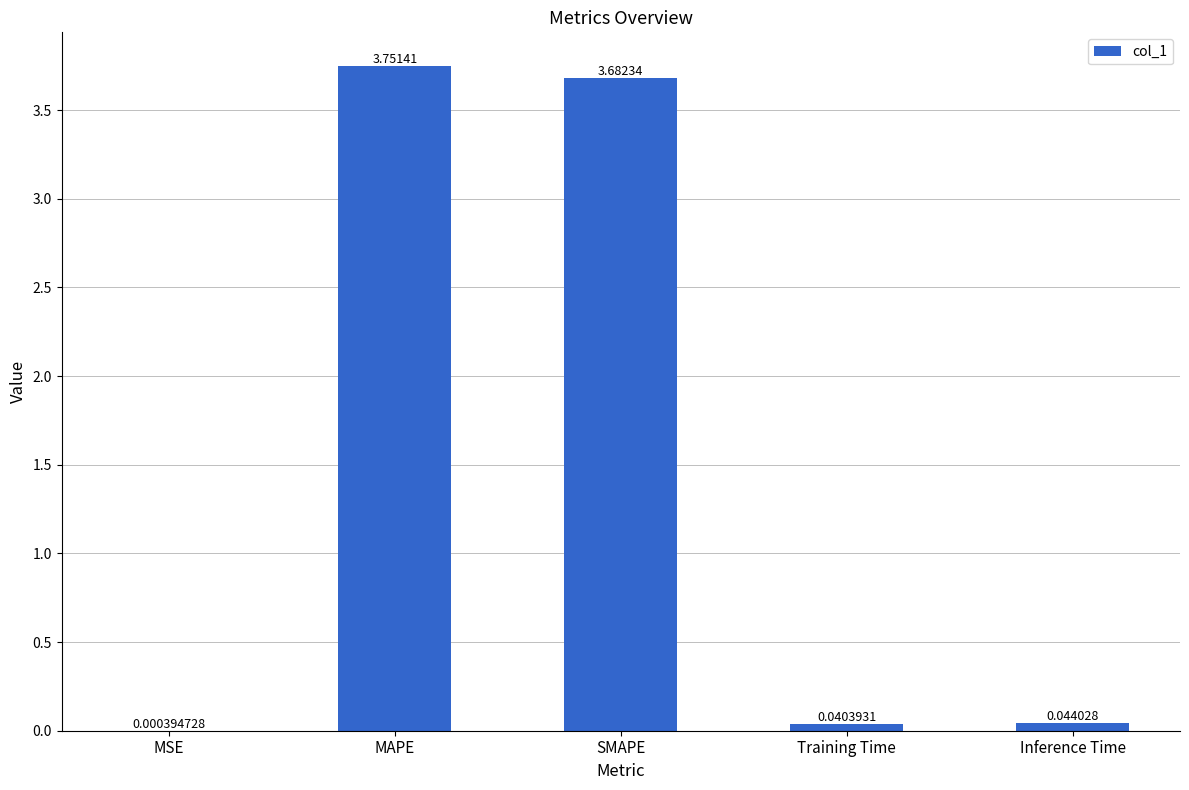

What is the change in value from SMAPE to Inference Time?

-3.6